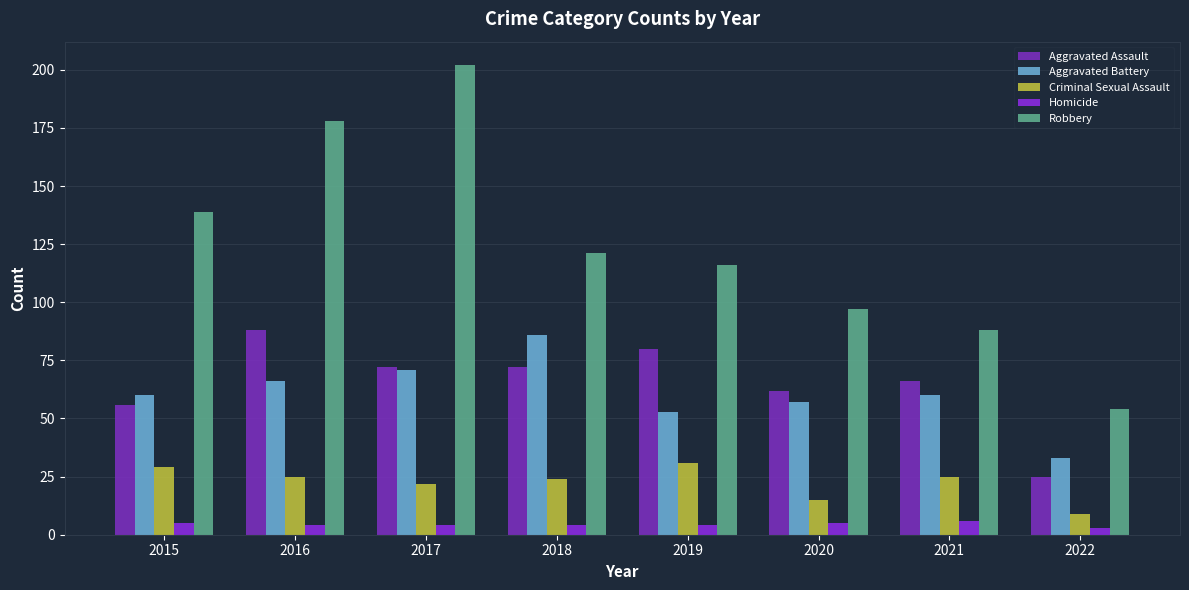

Which category has the lowest value across all series?

2022